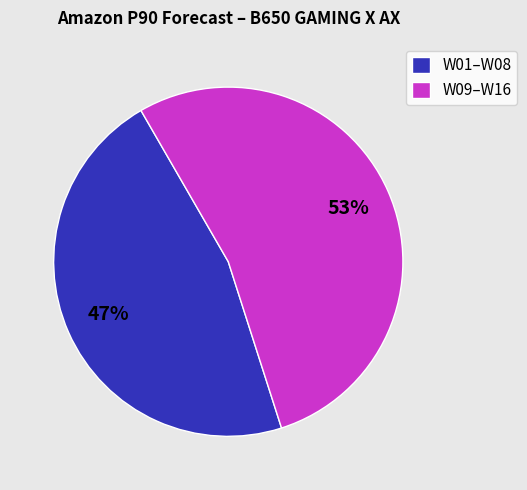

What percentage is the W09–W16 slice, to the nearest percent?

53%